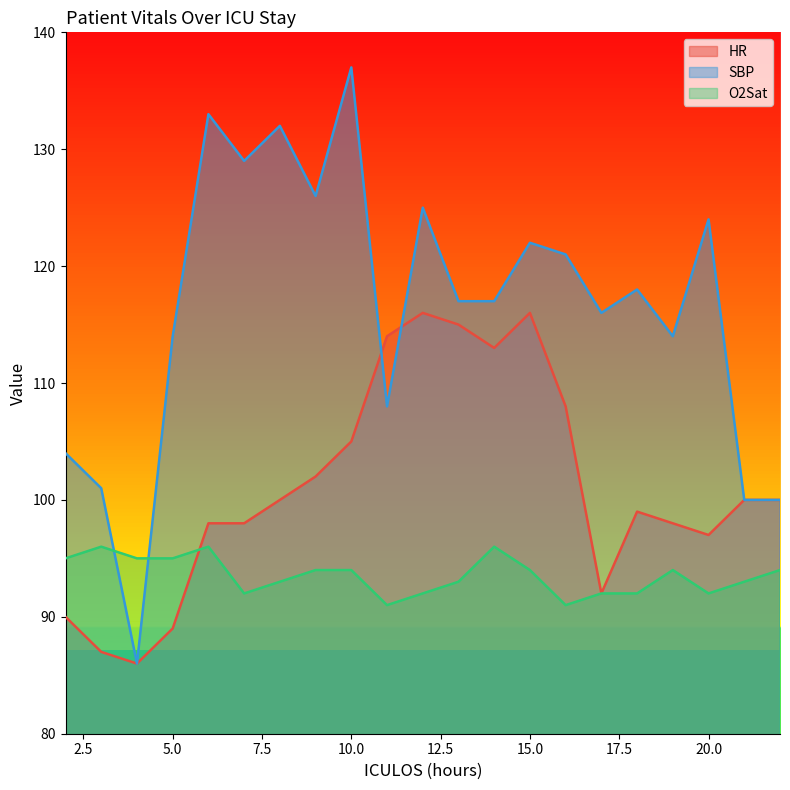

Which series has the largest total across all categories?

SBP